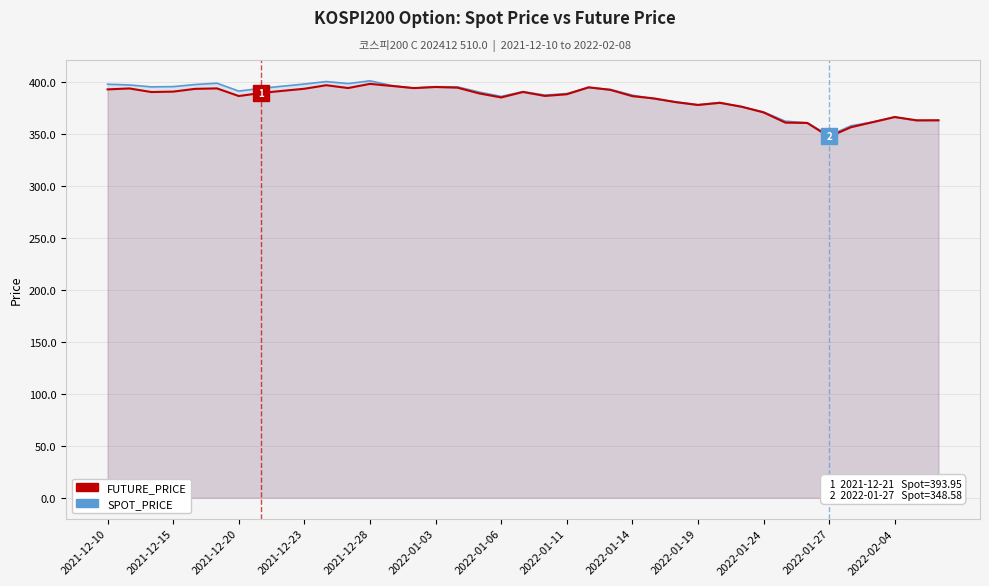

What position from the left is 19?

20